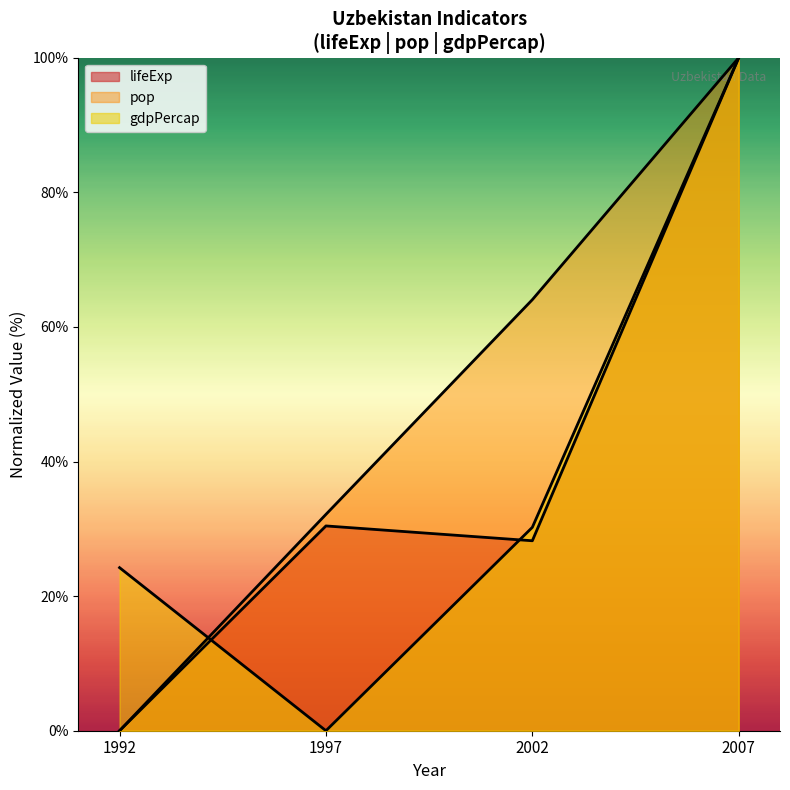

What are all the series names shown in the legend?

lifeExp, pop, gdpPercap